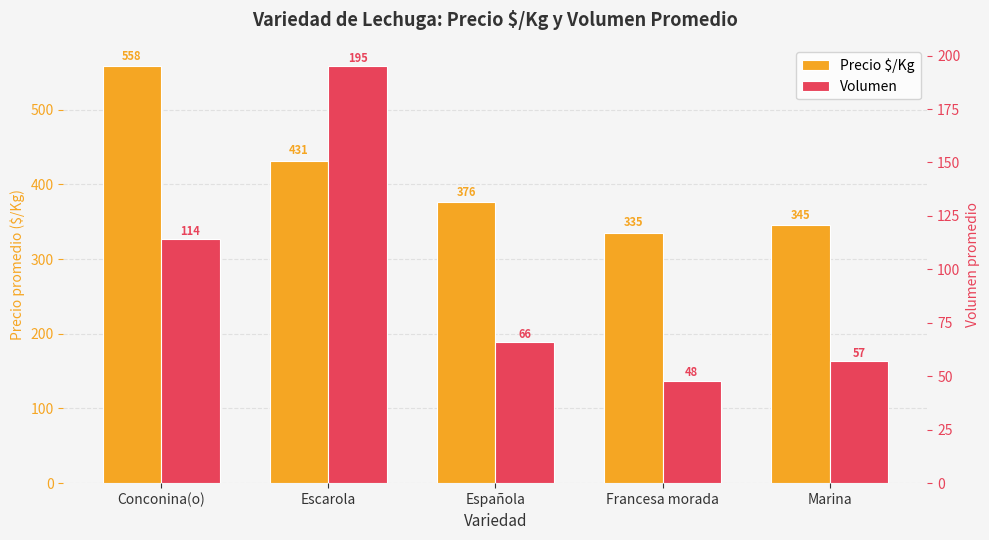

Which series has the widest spread of values?

Precio $/Kg